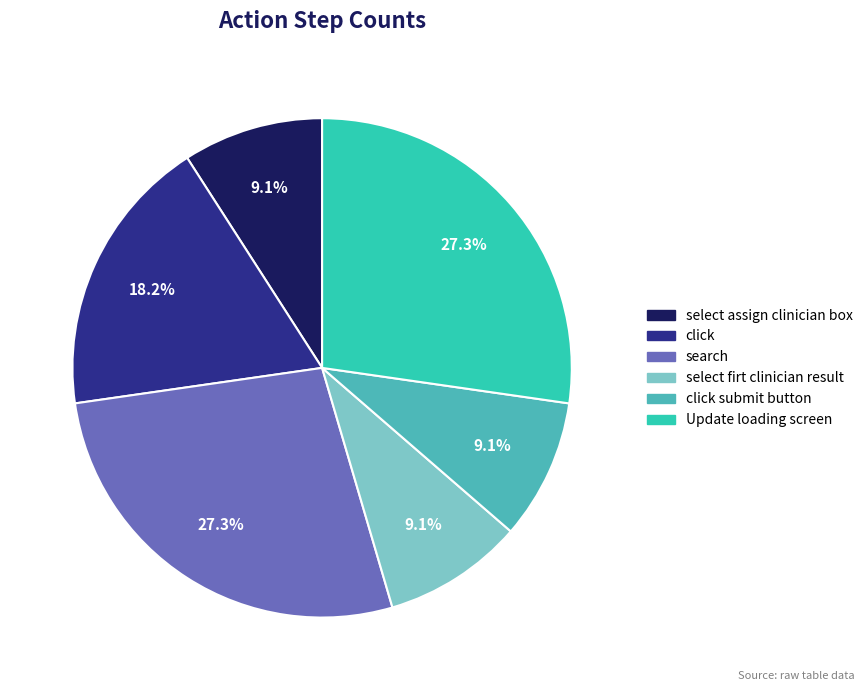

Rank the categories by value from lowest to highest.

select assign clinician box, select firt clinician result, click submit button, click, search, Update loading screen